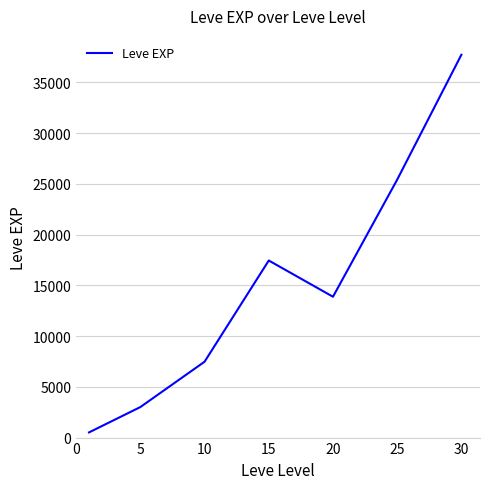

How many interior local valleys (lower than both neighbors) does the data have?

1